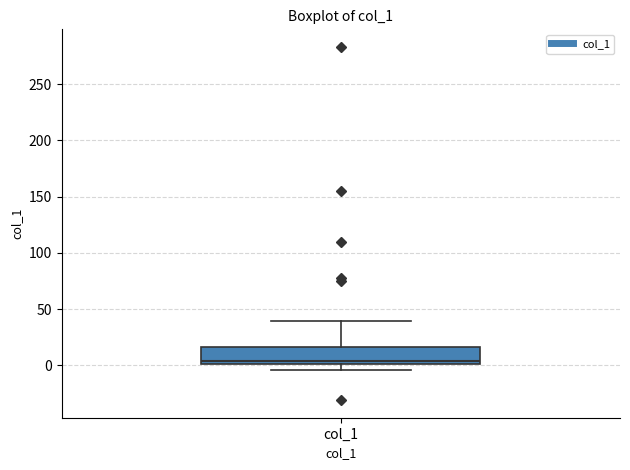

Read this box plot against the y-axis: the position of the median line, the range covered by the box, and the ends of both whiskers. The values are not printed on the chart, so give them approximately, as read against the axis.

median 5, box 0 to 15, whiskers -5 to 40